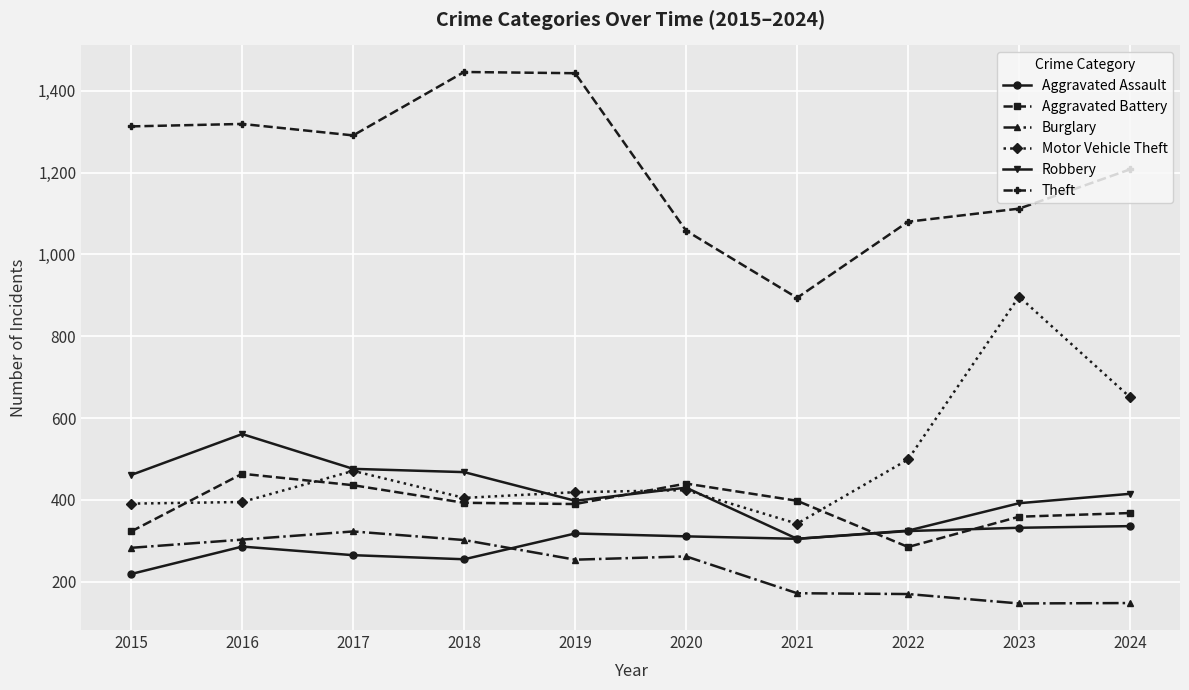

Where is the first local minimum for Theft?

2017